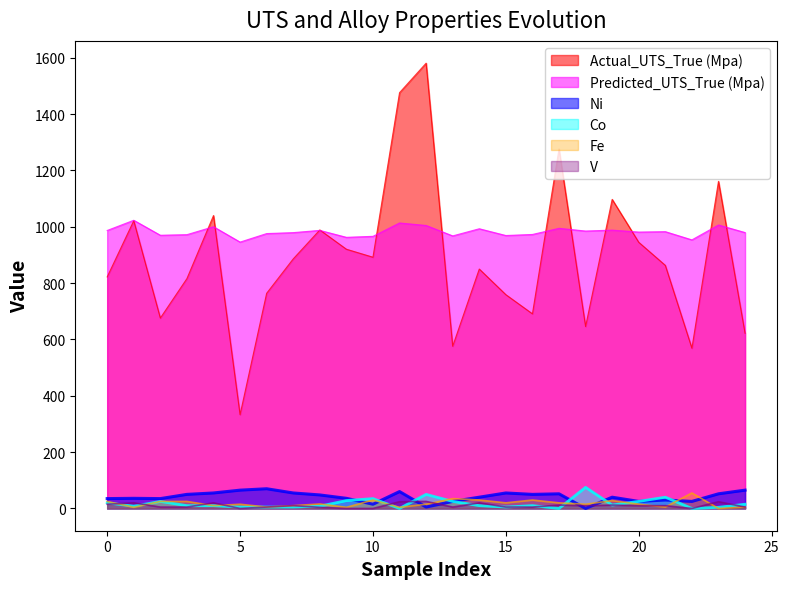

What is the maximum value shown in the chart?

1581.0